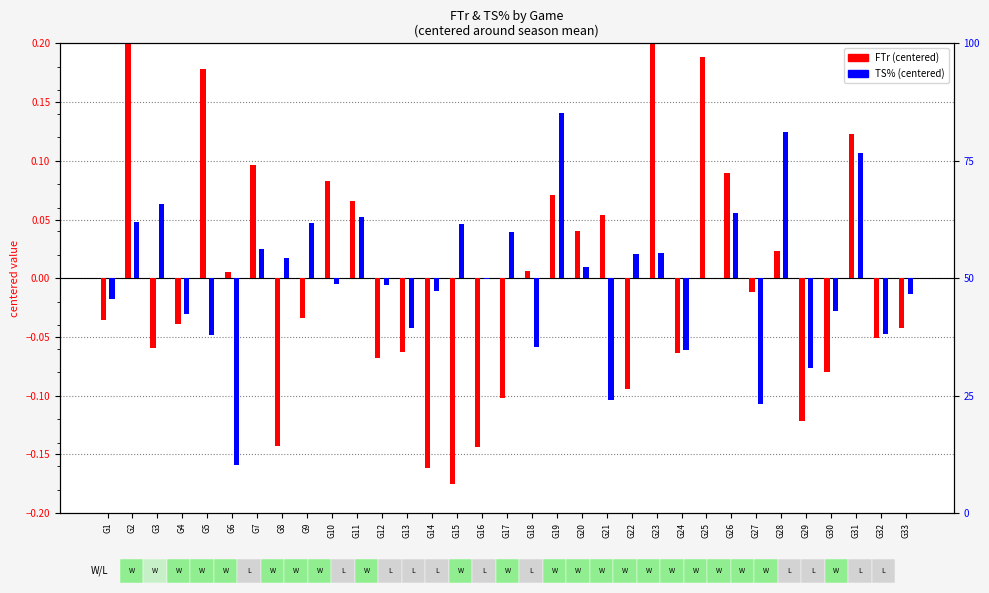

What is the difference between the maximum and minimum values in the TS% (centered) series?

0.3